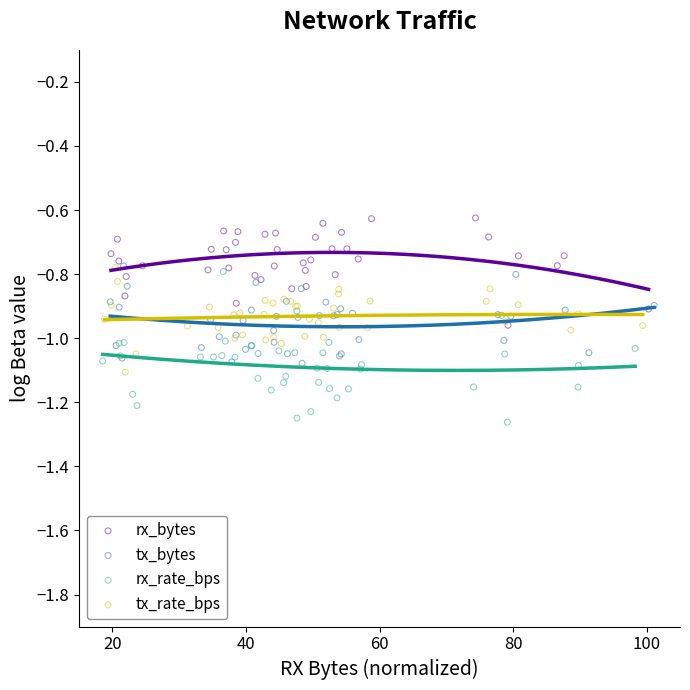

What are all the series names shown in the legend?

rx_bytes, tx_bytes, rx_rate_bps, tx_rate_bps